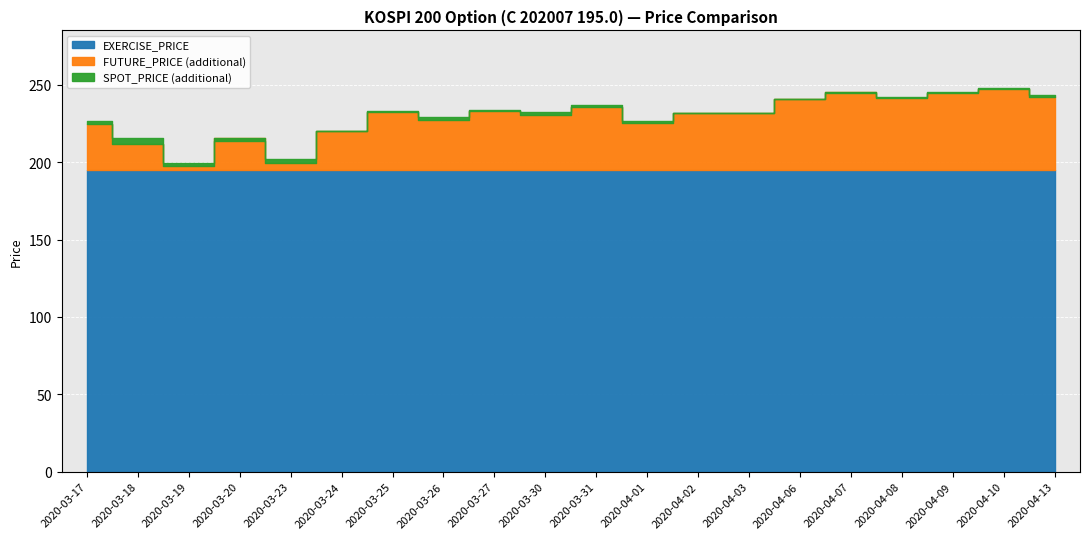

At which category does FUTURE_PRICE reach its first local peak?

2020-03-20